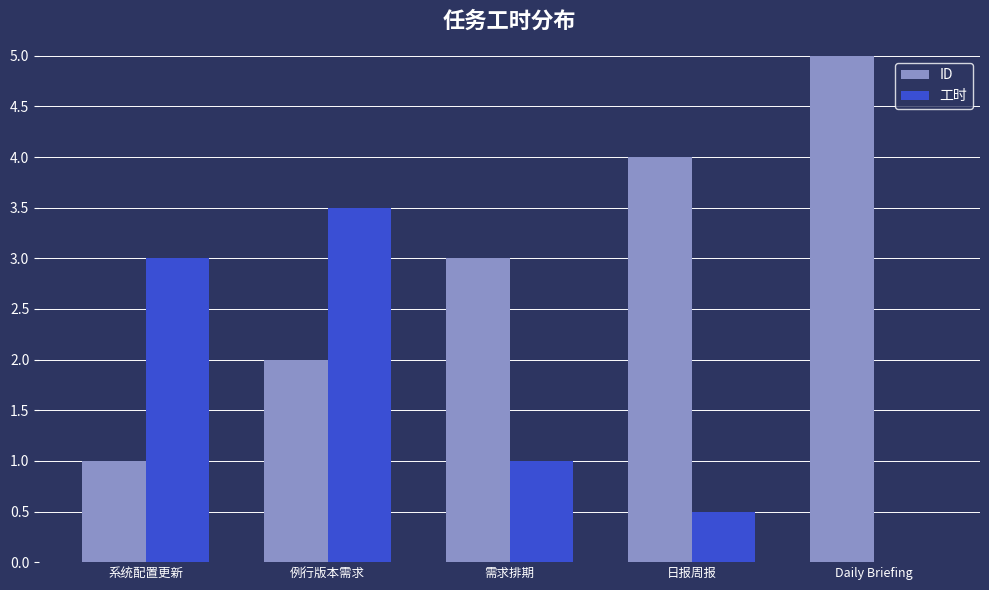

What is the average value of the ID series?

3.0